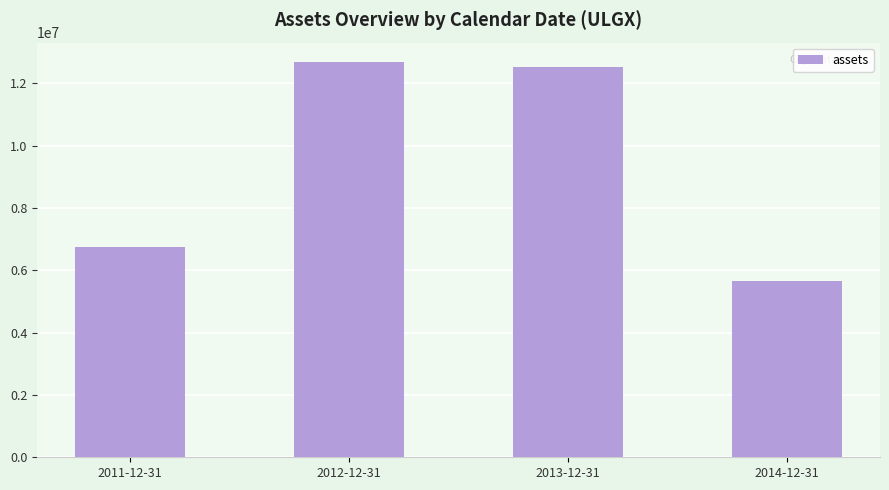

At which label does the data first exceed 12527000?

2012-12-31